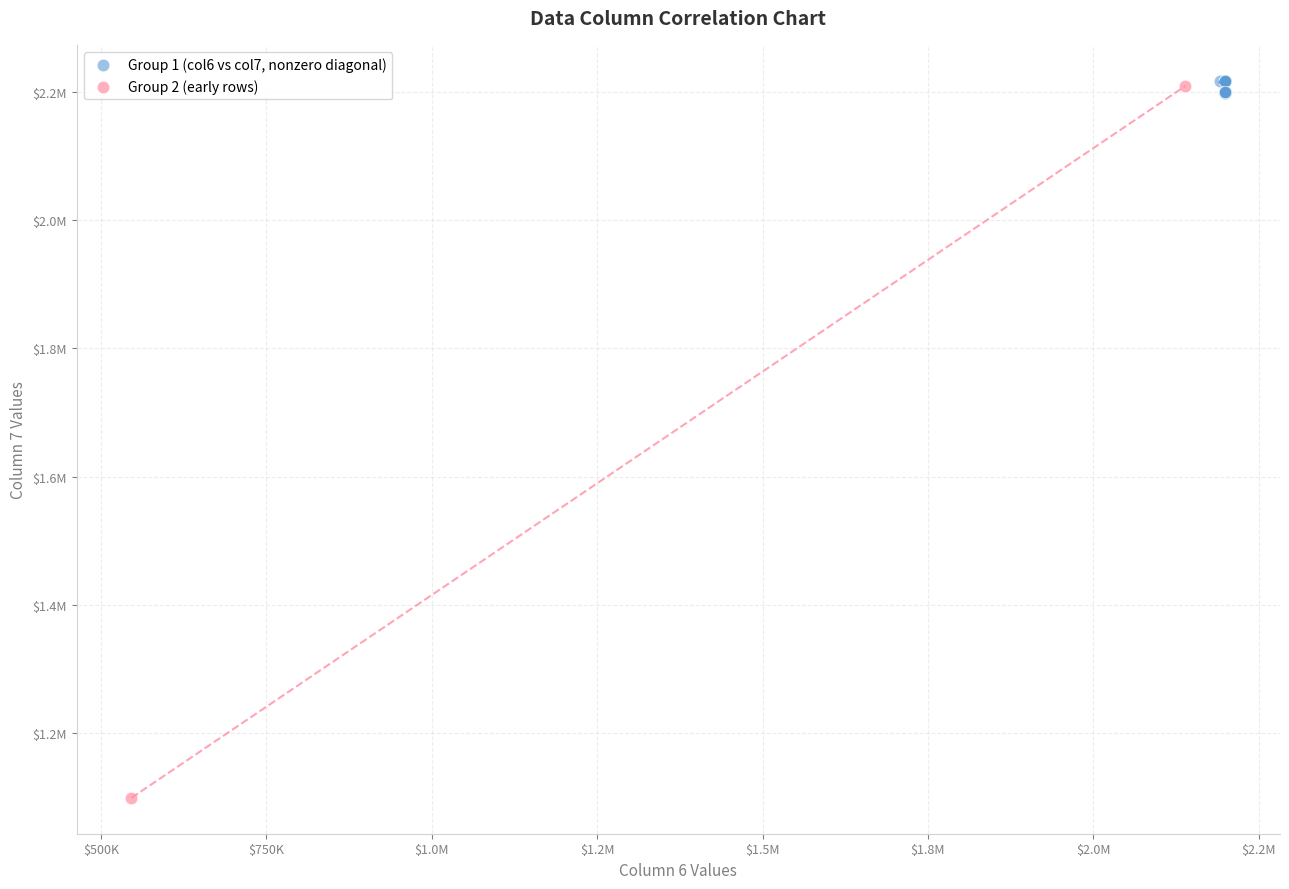

Which series has the largest Y range (max minus min)?

Group 2 (early rows)